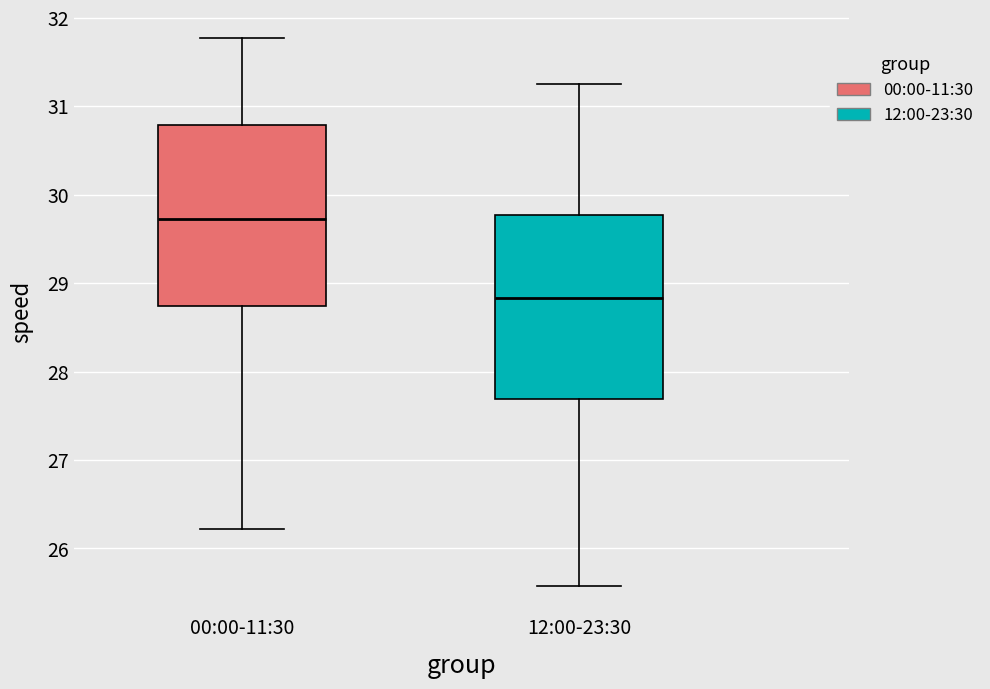

Reading left to right, transcribe this box plot: for each box, give where its median line is, the range the box spans, and where its two whiskers end, as read against the y-axis. The values are not printed on the chart, so give them approximately, as read against the axis.

00:00-11:30: median 29.7, box 28.7 to 30.8, whiskers 26.2 to 31.8
12:00-23:30: median 28.8, box 27.7 to 29.8, whiskers 25.6 to 31.2